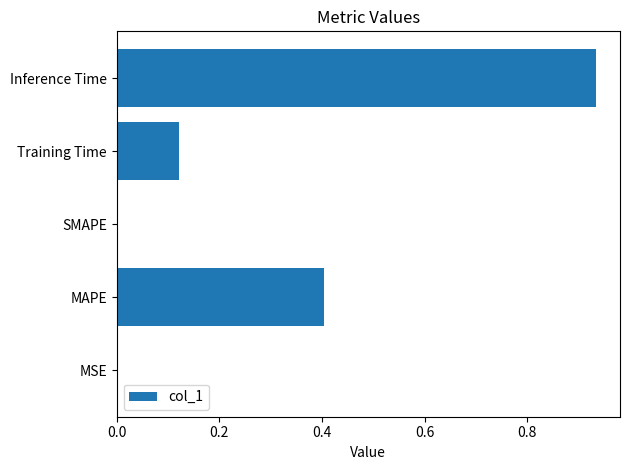

The chart shows a value of 0.4 at MAPE. True or false?

True